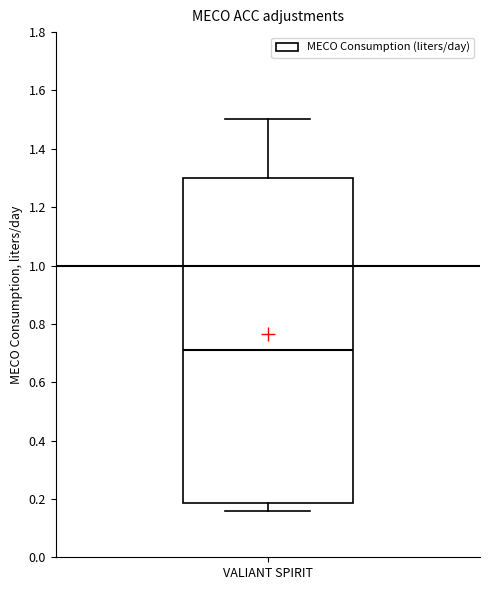

Read this box plot against the y-axis: the position of the median line, the range covered by the box, and the ends of both whiskers. The values are not printed on the chart, so give them approximately, as read against the axis.

median 0.72, box 0.18 to 1.30, whiskers 0.16 to 1.50